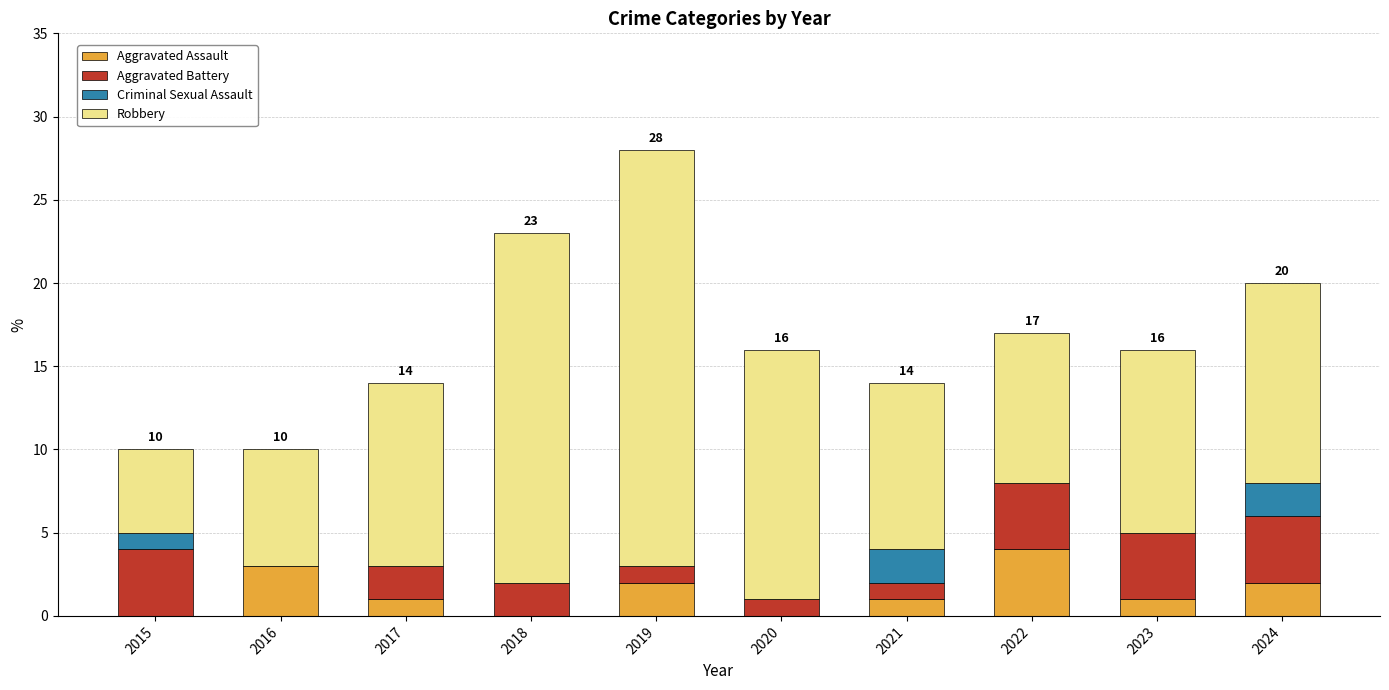

At which category is the sum across all series the highest?

2019